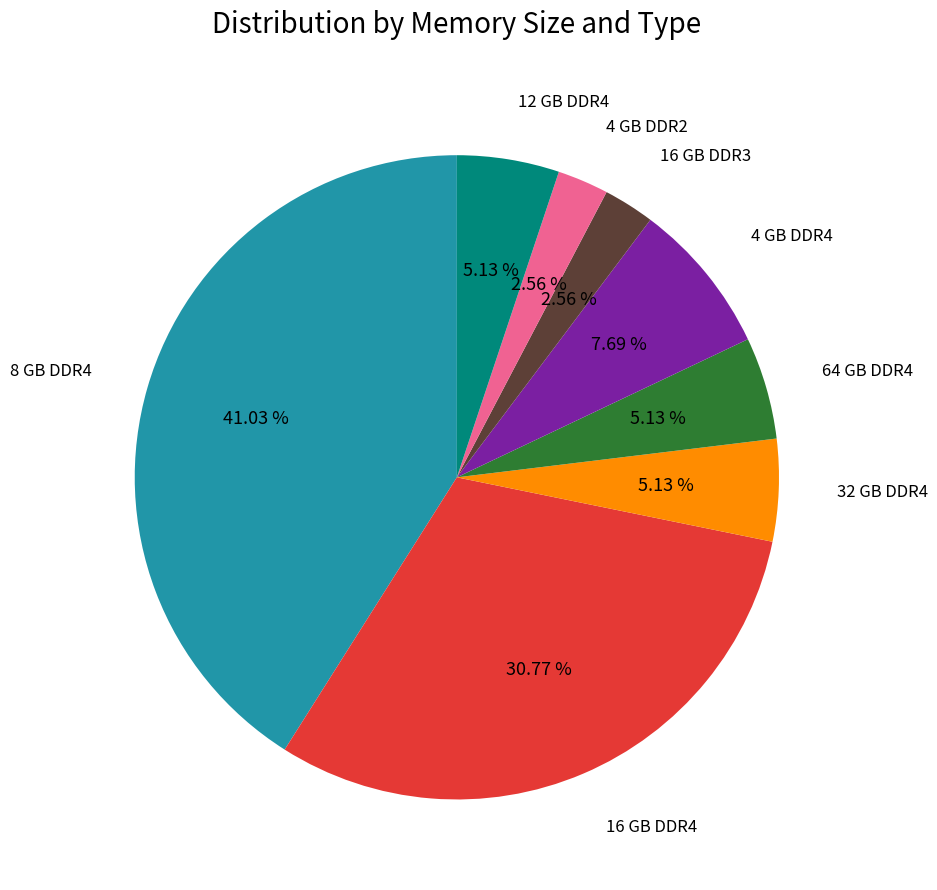

What percentage is the 16 GB DDR3 slice, to the nearest percent?

3%